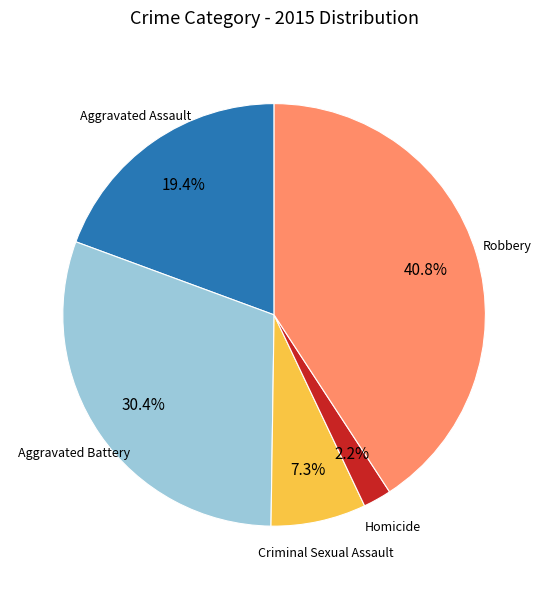

Is there any slice that represents more than half of the pie?

No